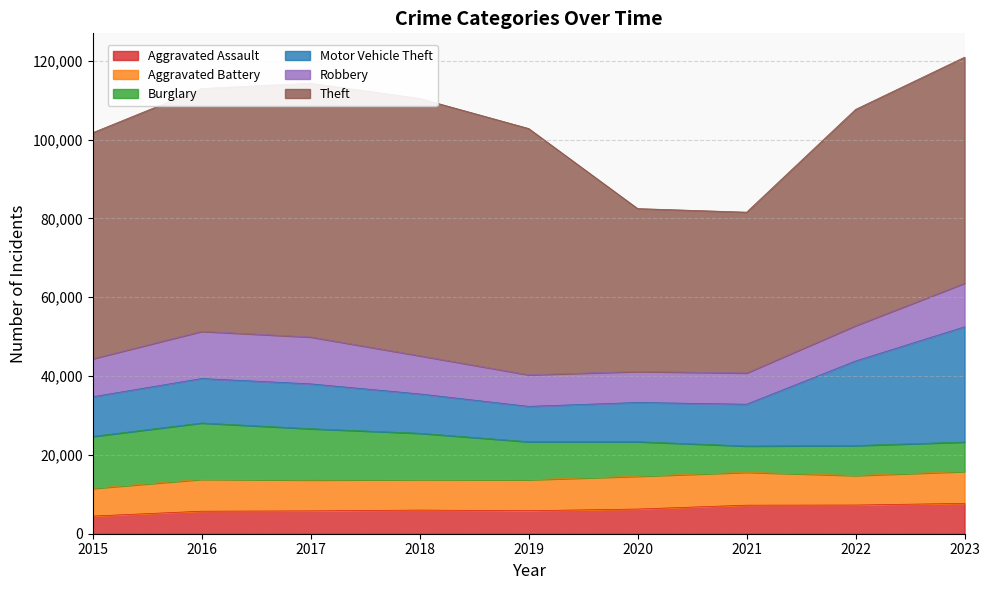

Which has a higher value, 2020 or 2015?

2020